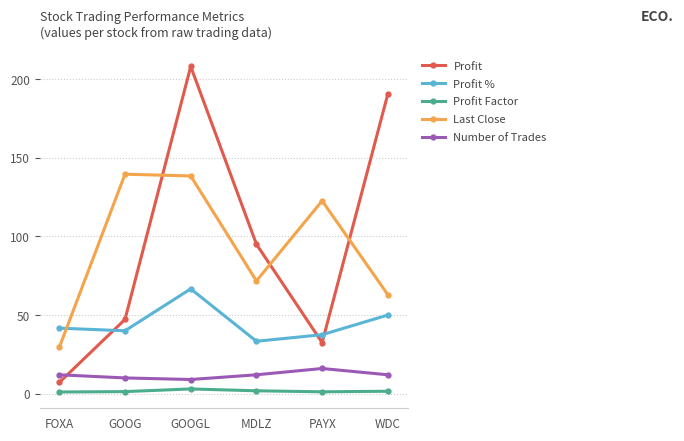

What are all the series names shown in the legend?

Profit, Profit %, Profit Factor, Last Close, Number of Trades